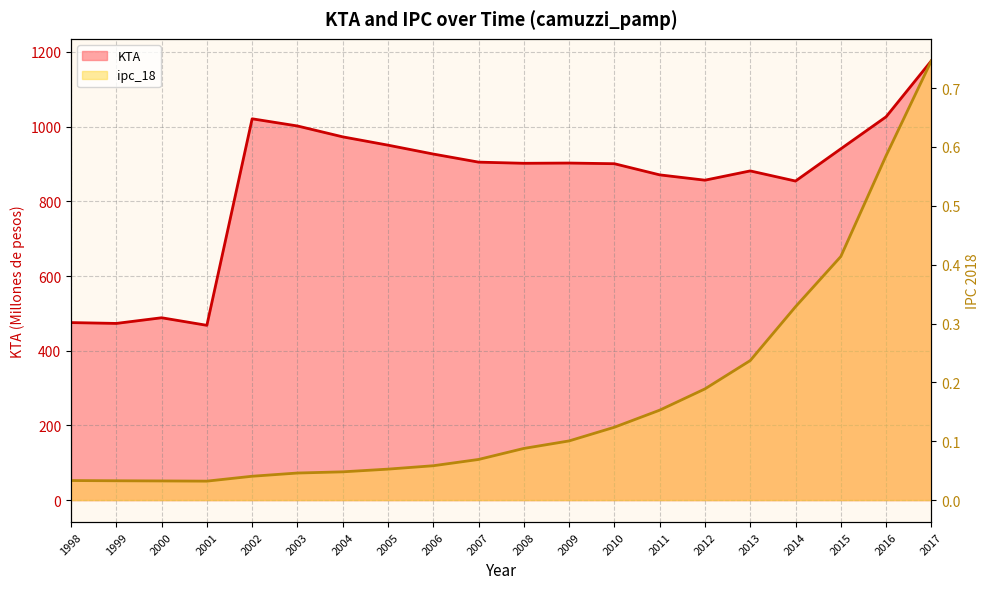

Reading left to right, extract all data points from this chart.

KTA: 1998=475.3	1999=473.1	2000=488.2	2001=468.0	2002=1021.0	2003=1001.8	2004=972.7	2005=950.4	2006=926.6	2007=905.0	2008=901.9	2009=902.5	2010=900.7	2011=870.9	2012=856.6	2013=881.5	2014=854.3	2015=940.5	2016=1026.3	2017=1176.3
ipc_18: 1998=0.0	1999=0.0	2000=0.0	2001=0.0	2002=0.0	2003=0.0	2004=0.0	2005=0.1	2006=0.1	2007=0.1	2008=0.1	2009=0.1	2010=0.1	2011=0.2	2012=0.2	2013=0.2	2014=0.3	2015=0.4	2016=0.6	2017=0.7